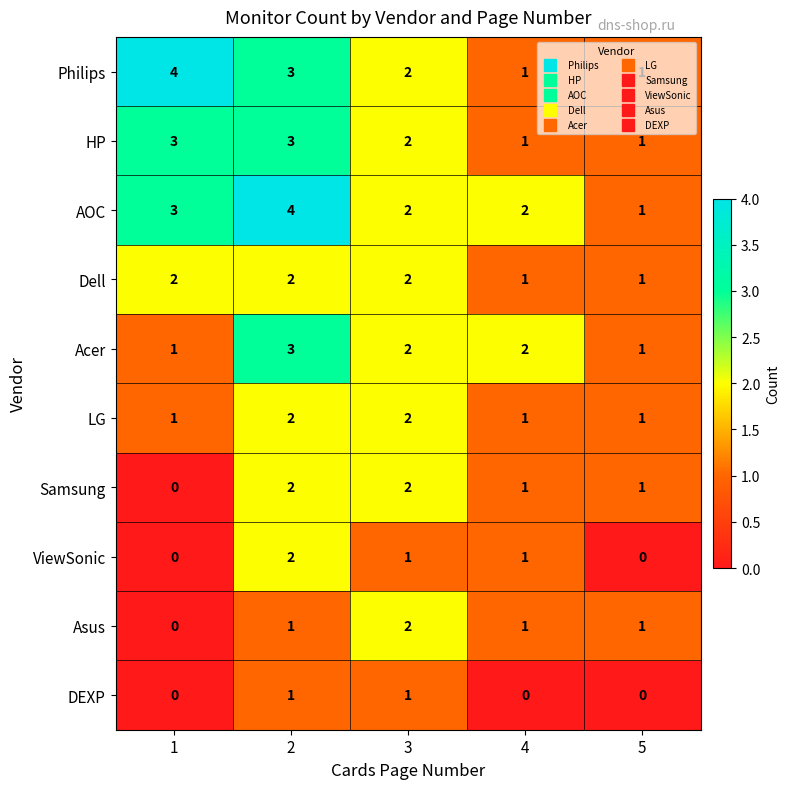

Which series changed the most between 1 and 4?

Philips